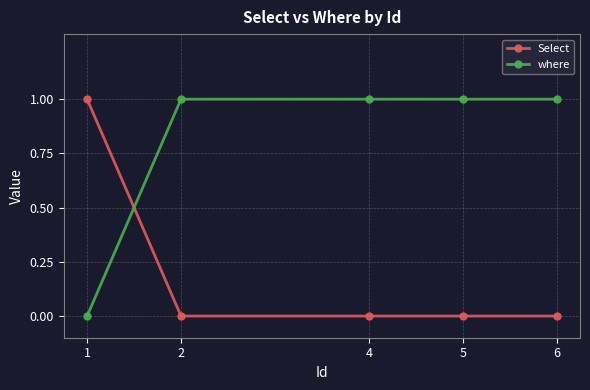

At which label is where closest to 0?

1